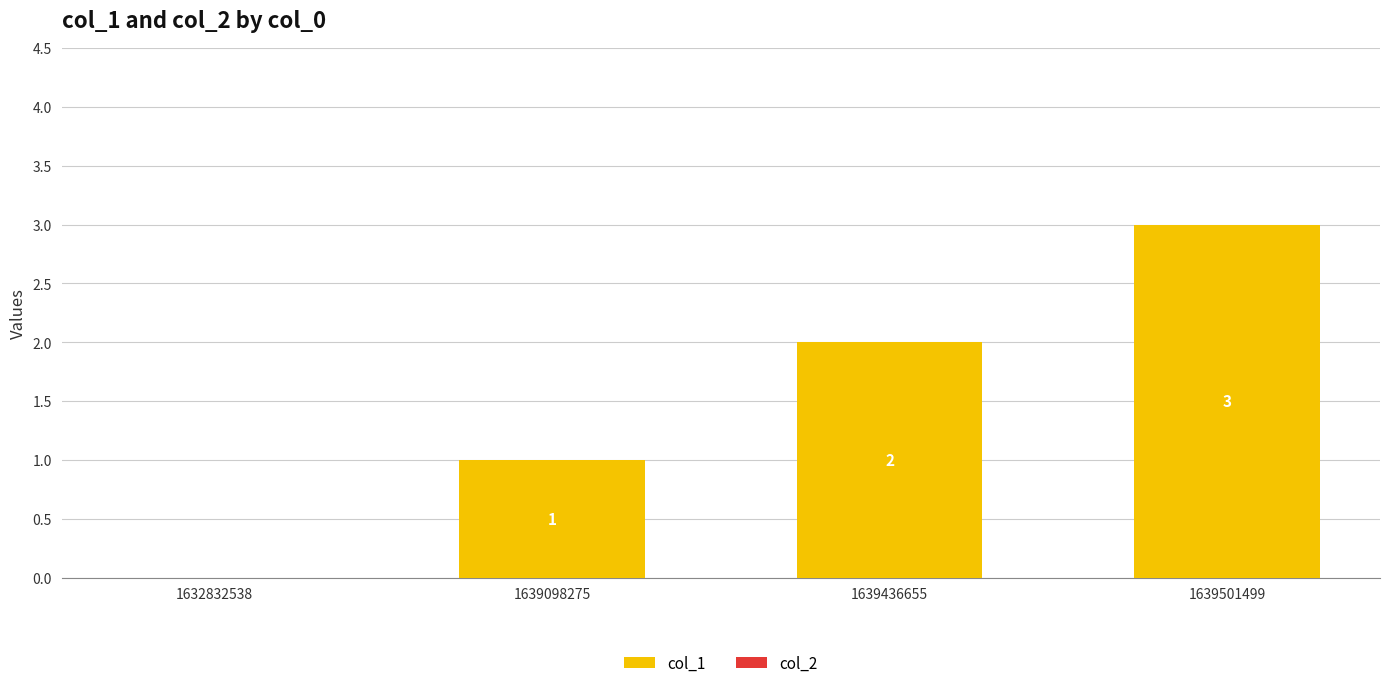

What is the sum of all values?

6